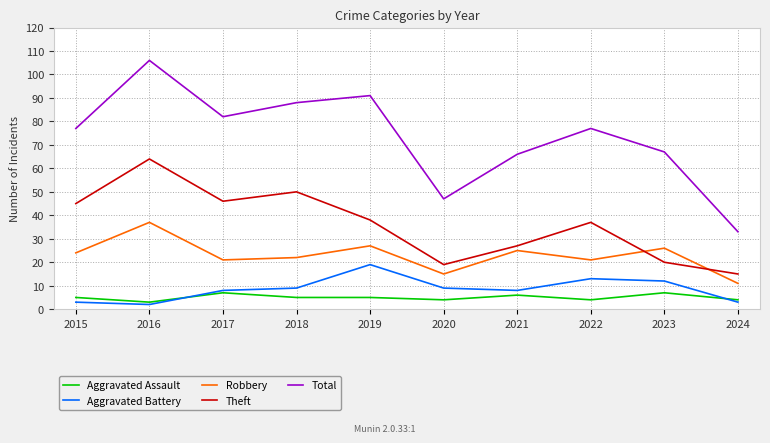

True or false: Aggravated Assault and Total intersect in this chart.

False